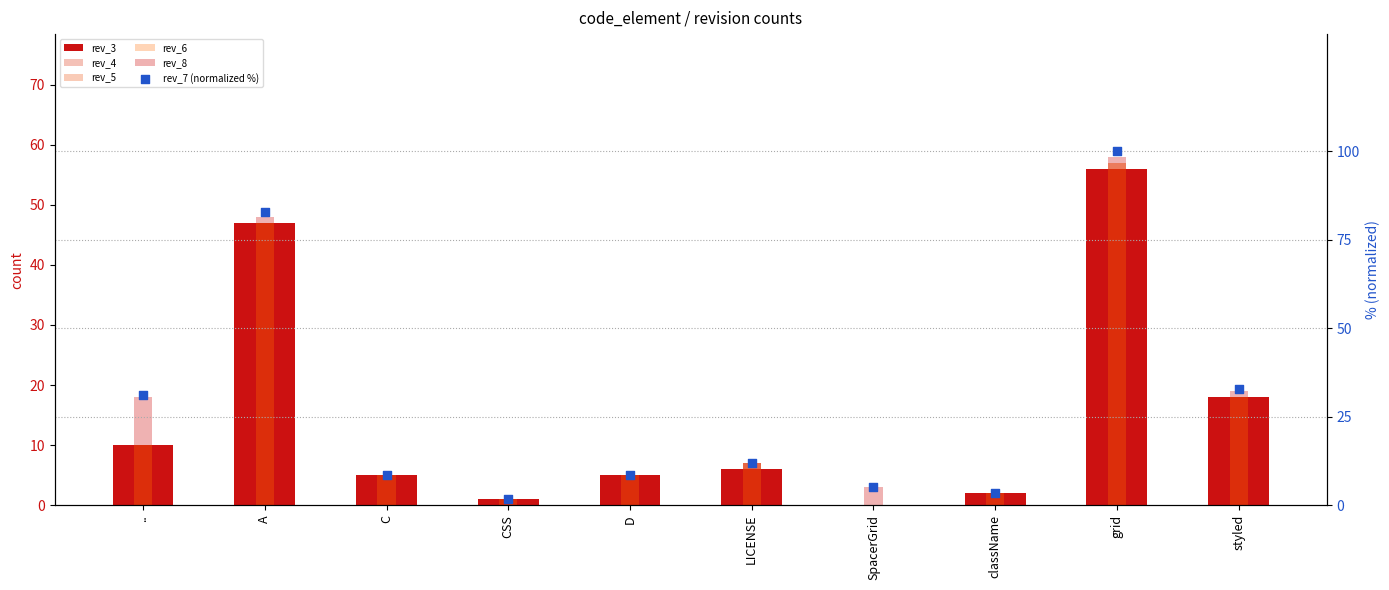

Which series reaches the maximum Y coordinate?

rev_7 (normalized %)